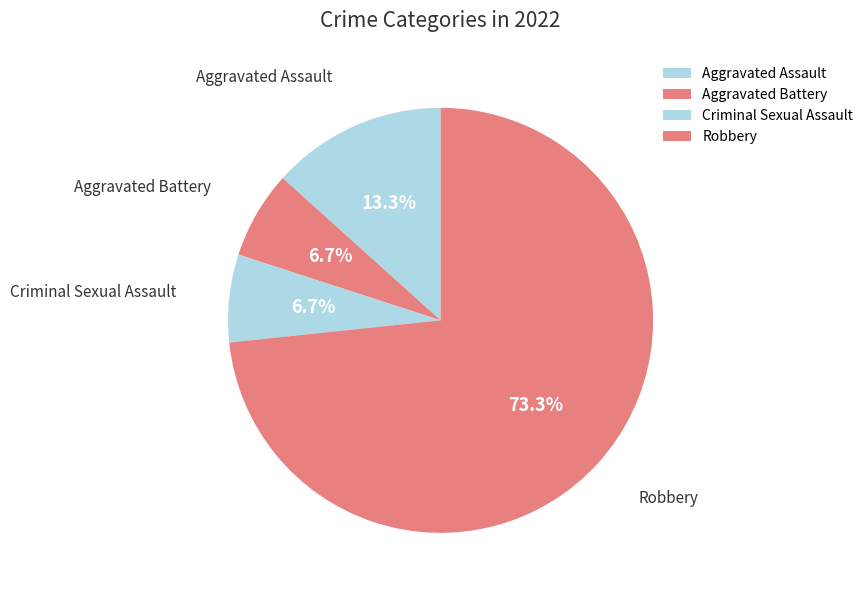

Is it true that Aggravated Battery is 17% of the pie?

False